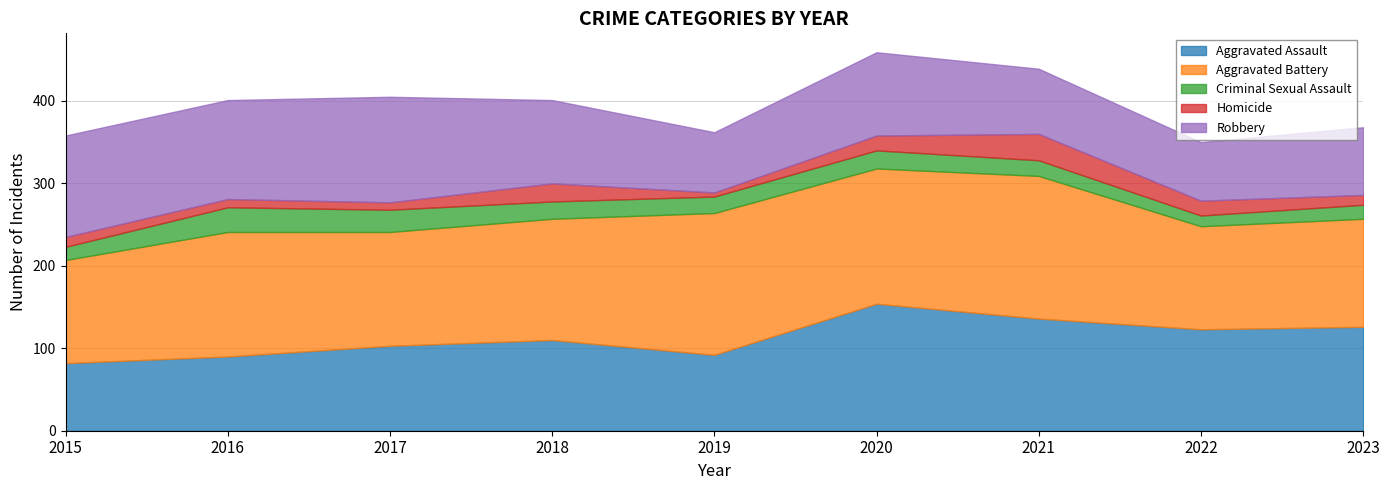

Reading left to right, list all the values displayed in this chart.

Aggravated Assault: 2015=82	2016=90	2017=103	2018=110	2019=92	2020=154	2021=136	2022=123	2023=126
Aggravated Battery: 2015=125	2016=151	2017=138	2018=147	2019=172	2020=164	2021=173	2022=125	2023=131
Criminal Sexual Assault: 2015=16	2016=30	2017=27	2018=21	2019=20	2020=22	2021=19	2022=13	2023=17
Homicide: 2015=12	2016=10	2017=9	2018=22	2019=5	2020=18	2021=32	2022=18	2023=12
Robbery: 2015=123	2016=120	2017=128	2018=101	2019=73	2020=101	2021=79	2022=71	2023=82